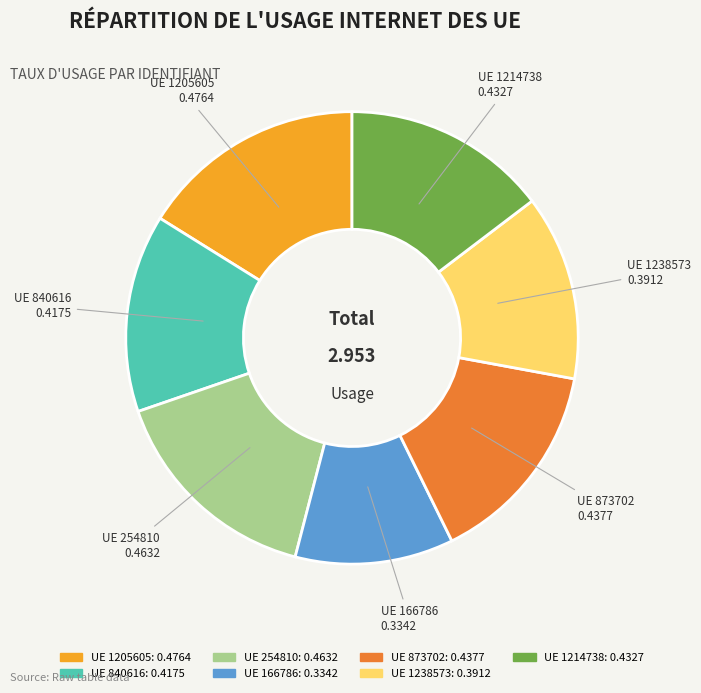

Does any single category account for the majority?

No